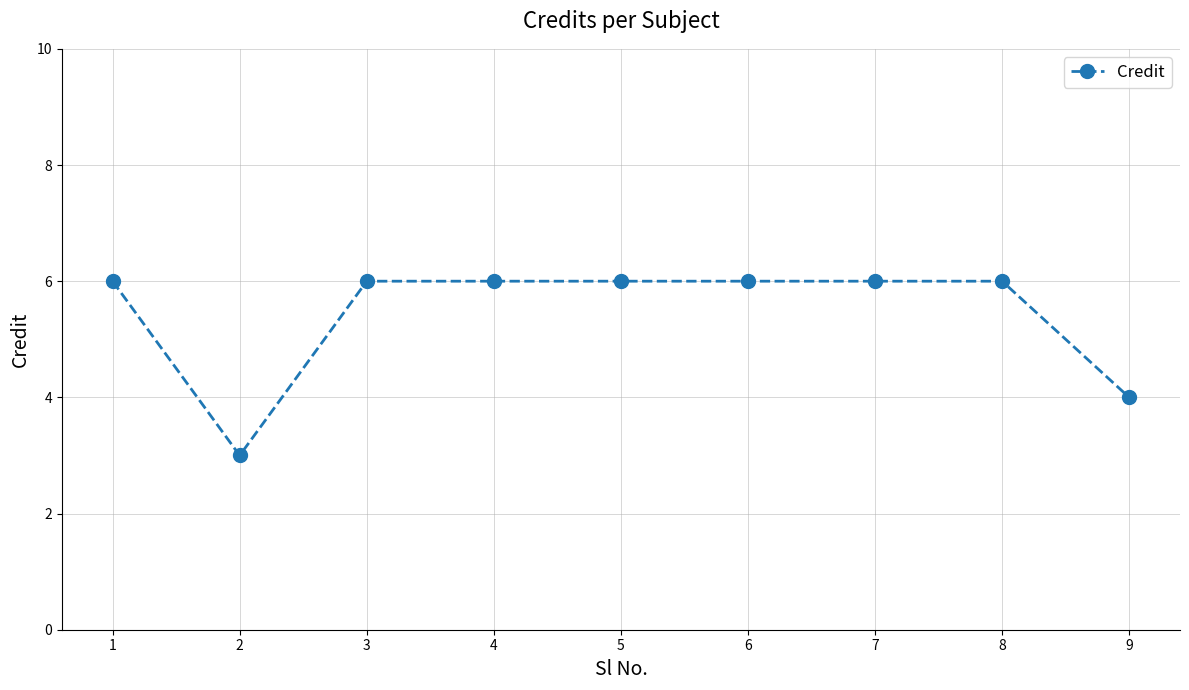

At which category does the data reach its first local valley?

2